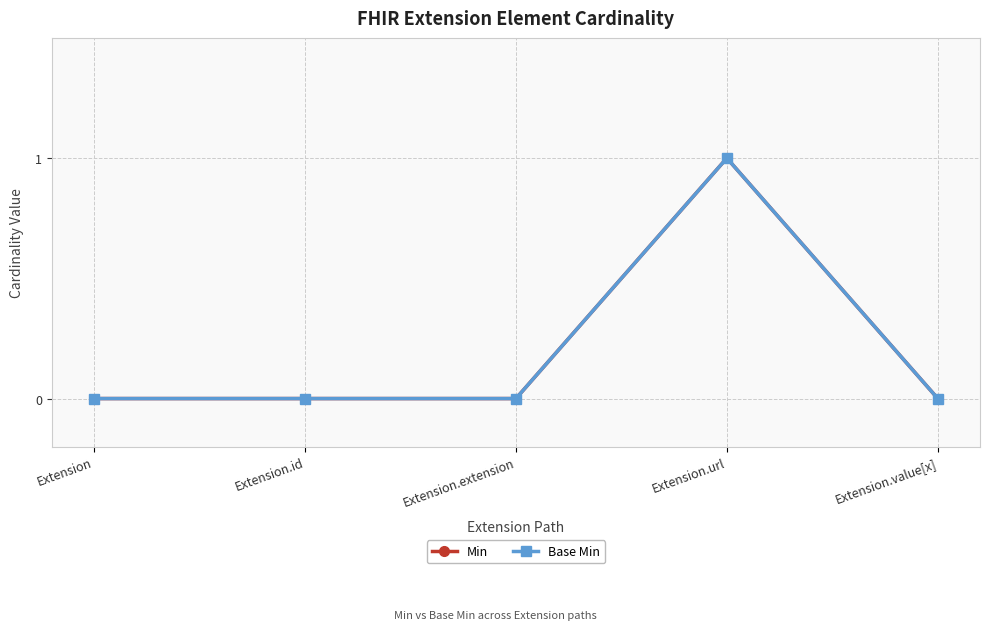

List the series in order of their peak value, lowest first.

Min, Base Min